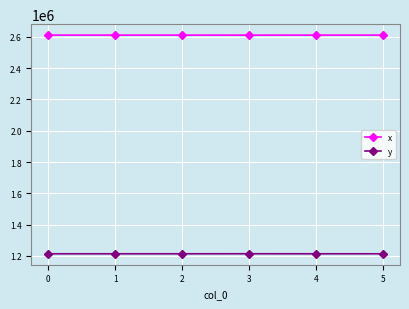

At which label does x first exceed 2610309?

2